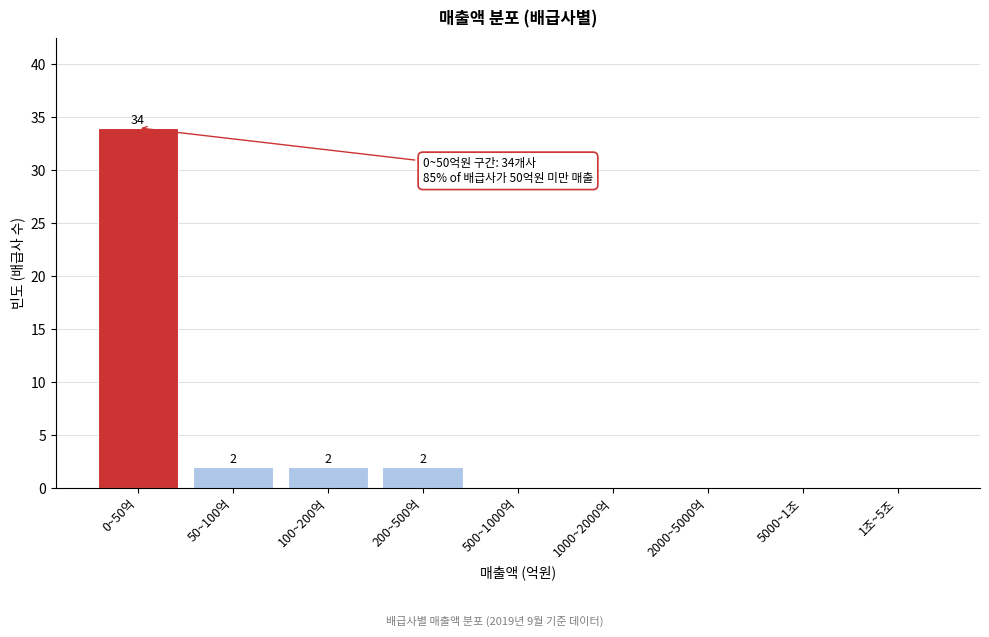

Reading right to left, what are all the values shown in this chart?

1조~5조=0	5000~1조=0	2000~5000억=0	1000~2000억=0	500~1000억=0	200~500억=2	100~200억=2	50~100억=2	0~50억=34